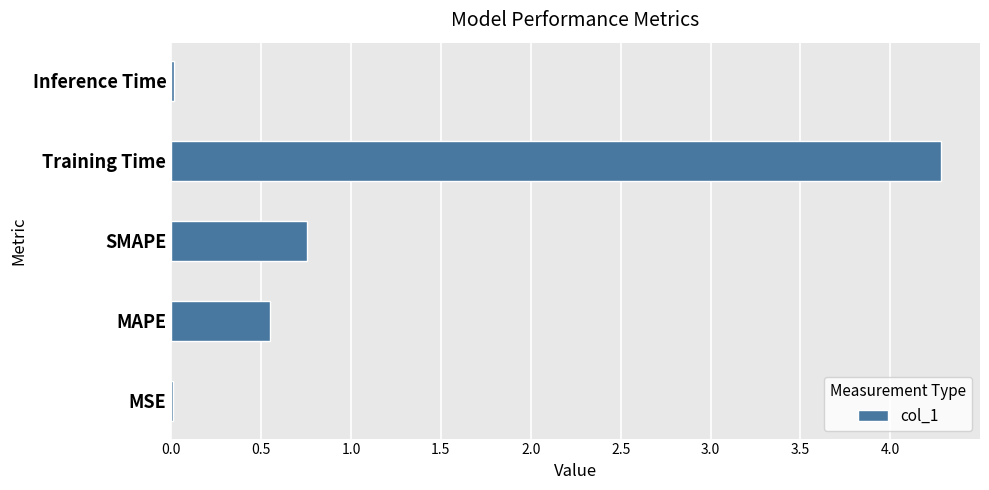

What is the change in value from MAPE to SMAPE?

+0.2